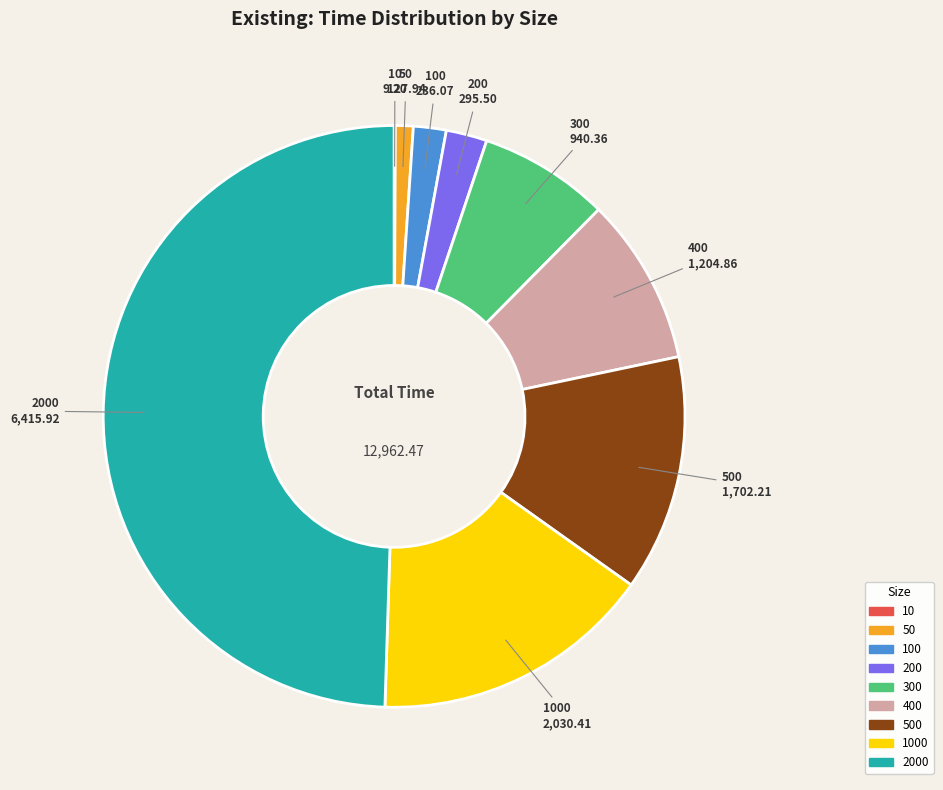

Count the number of slices in the pie.

9